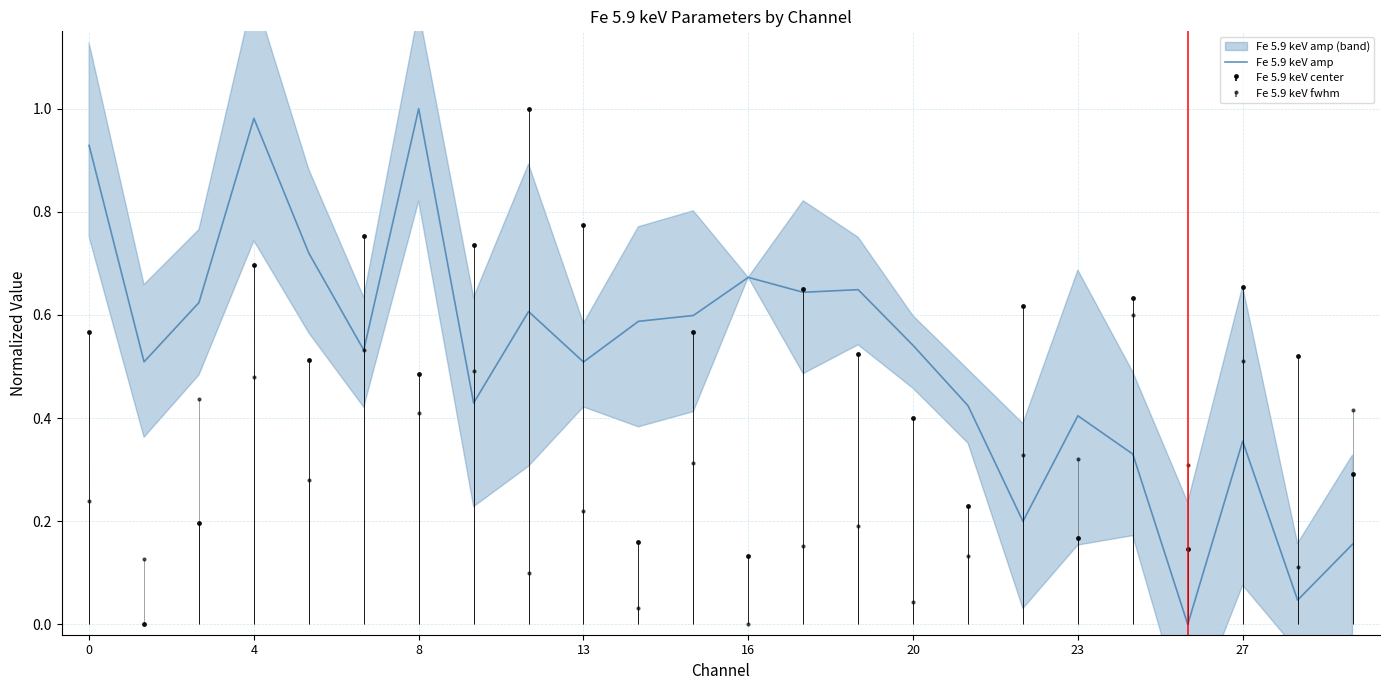

What is the sum of all values?

12.5